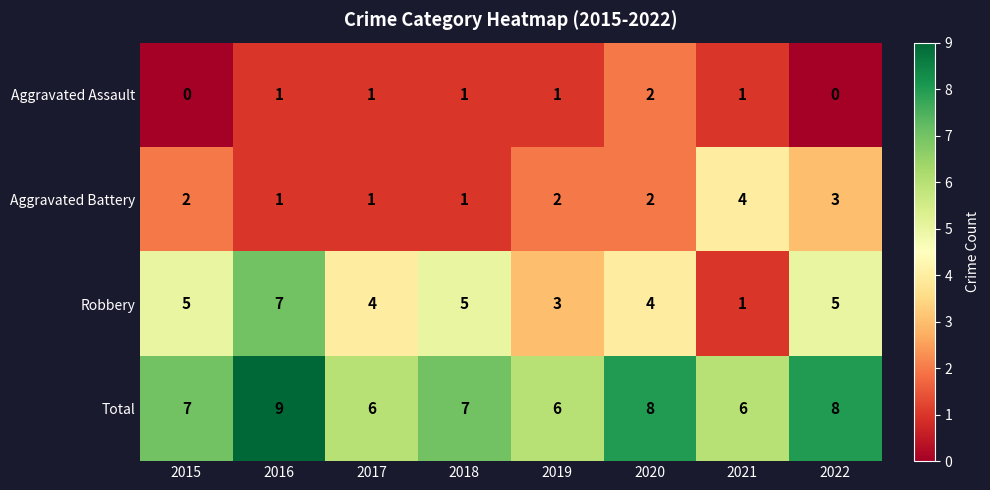

Rank the series by their average value, from highest to lowest.

Total, Robbery, Aggravated Battery, Aggravated Assault